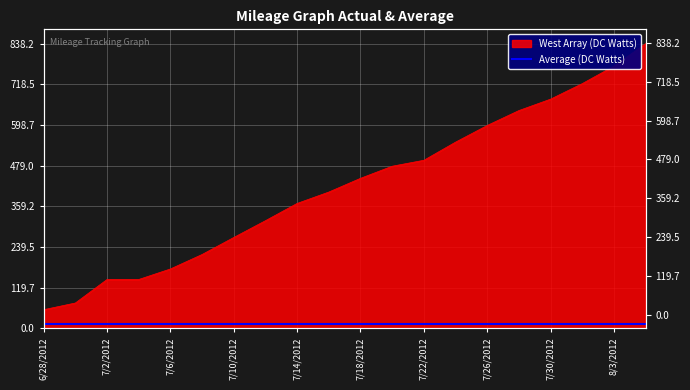

True or false: the data shows 494.7 at 7/22/2012.

True